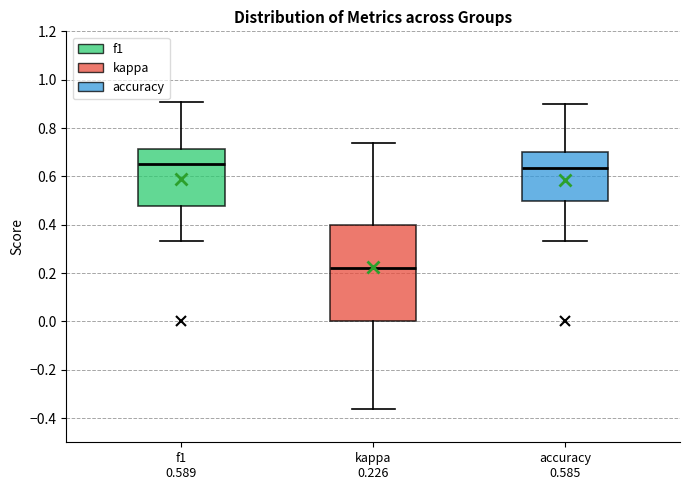

Reading left to right, transcribe this box plot: for each box, give where its median line is, the range the box spans, and where its two whiskers end, as read against the y-axis. The values are not printed on the chart, so give them approximately, as read against the axis.

f1 0.589: median 0.66, box 0.48 to 0.72, whiskers 0.34 to 0.90
kappa 0.226: median 0.22, box 0.00 to 0.40, whiskers -0.36 to 0.74
accuracy 0.585: median 0.64, box 0.50 to 0.70, whiskers 0.34 to 0.90